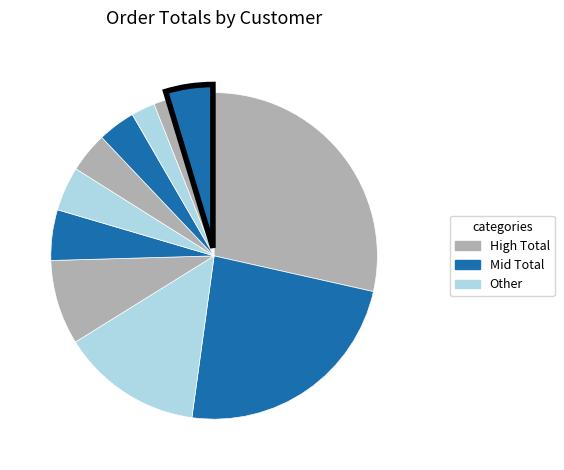

Count the number of slices in the pie.

11